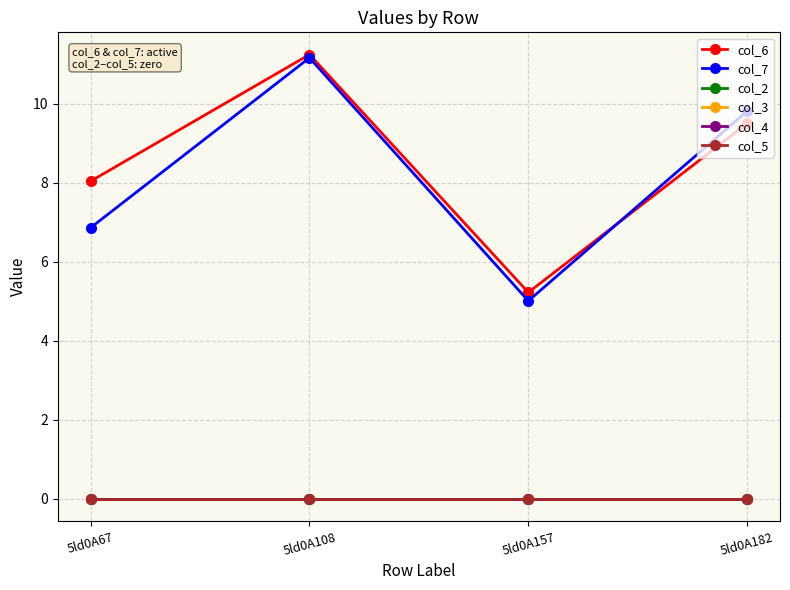

Reading left to right, list all the values displayed in this chart.

col_6: 8.0	11.3	5.2	9.5
col_7: 6.9	11.2	5.0	9.8
col_2: 0.0	0.0	0.0	0.0
col_3: 0.0	0.0	0.0	0.0
col_4: 0.0	0.0	0.0	0.0
col_5: 0.0	0.0	0.0	0.0